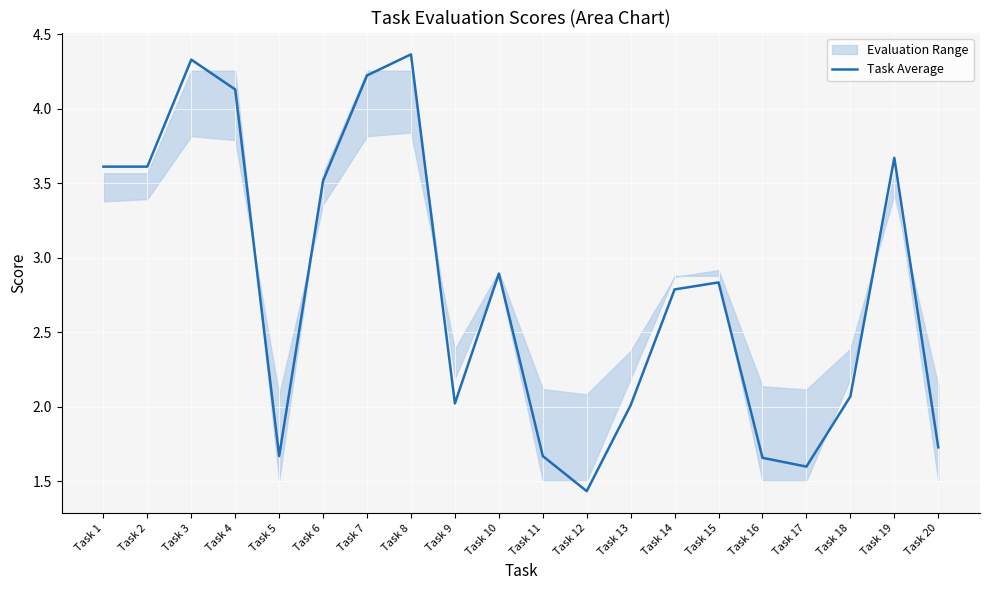

The chart shows a value of 2.0 at Task 9. True or false?

True